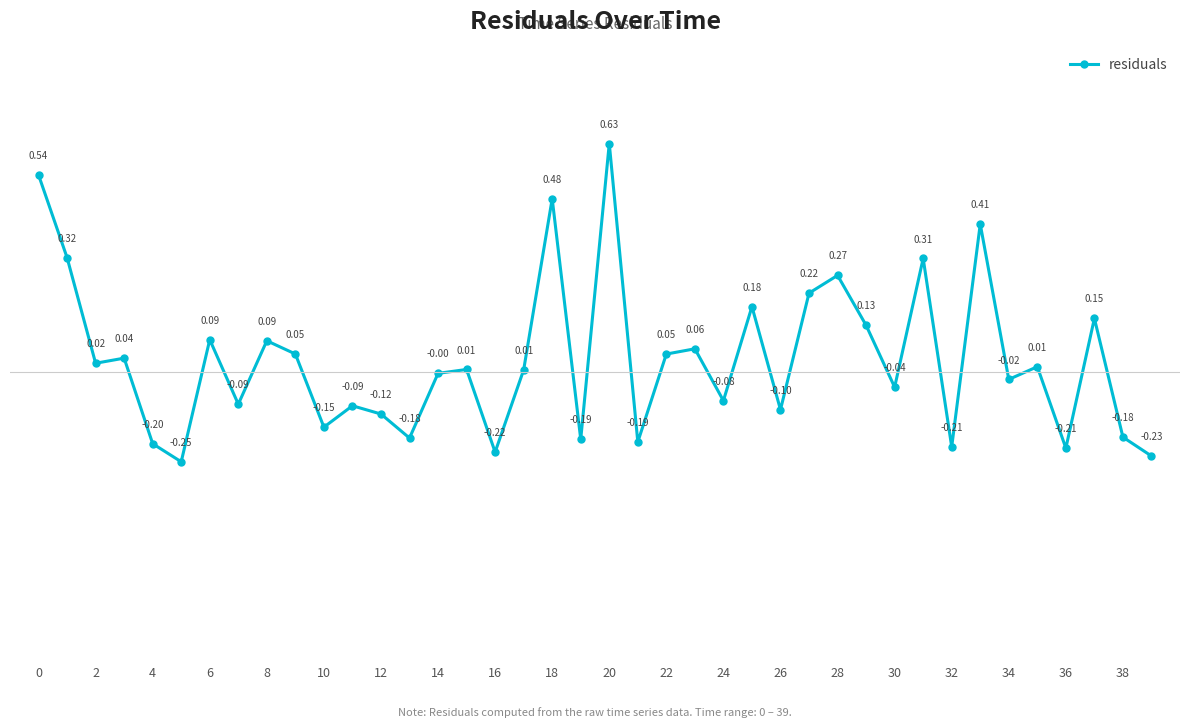

What is the sum of all values?

1.3